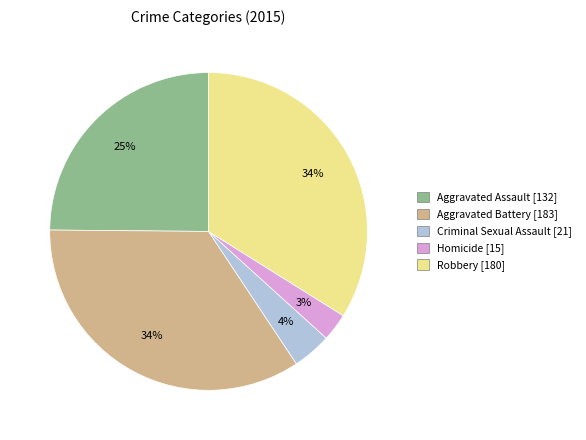

Does any single category account for the majority?

No